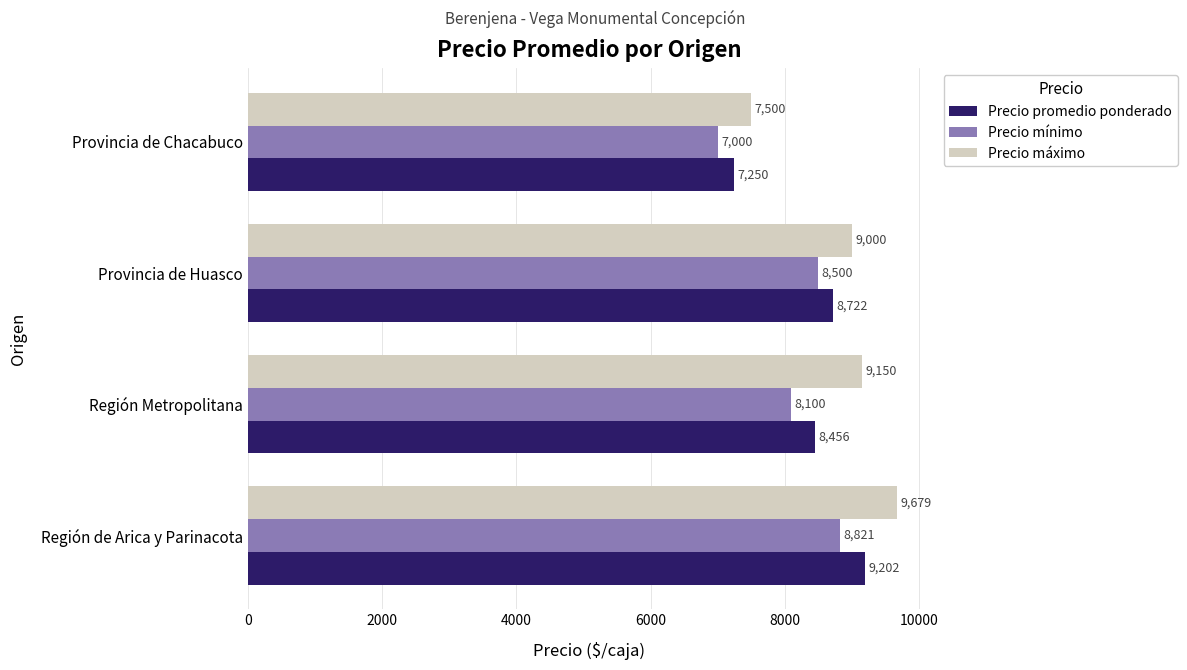

At Región de Arica y Parinacota, list the series in order from smallest to largest.

Precio mínimo, Precio promedio ponderado, Precio máximo